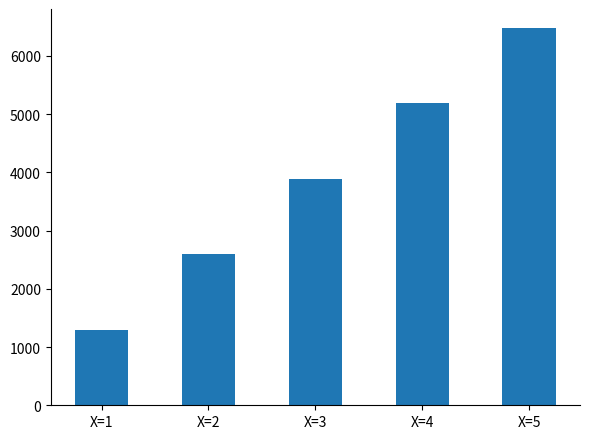

Between X=4 and X=5, which is larger?

X=5